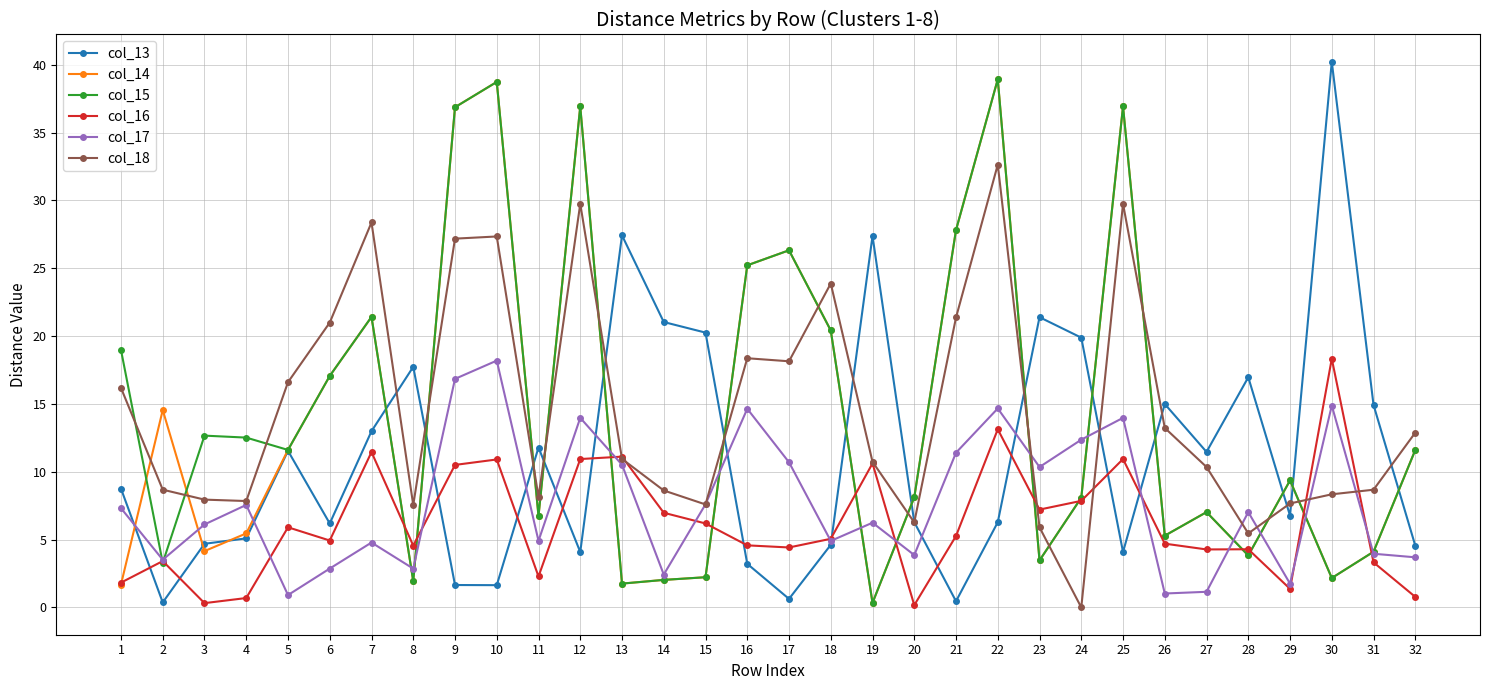

Is it true that col_13 equals 15.0 at 26?

True